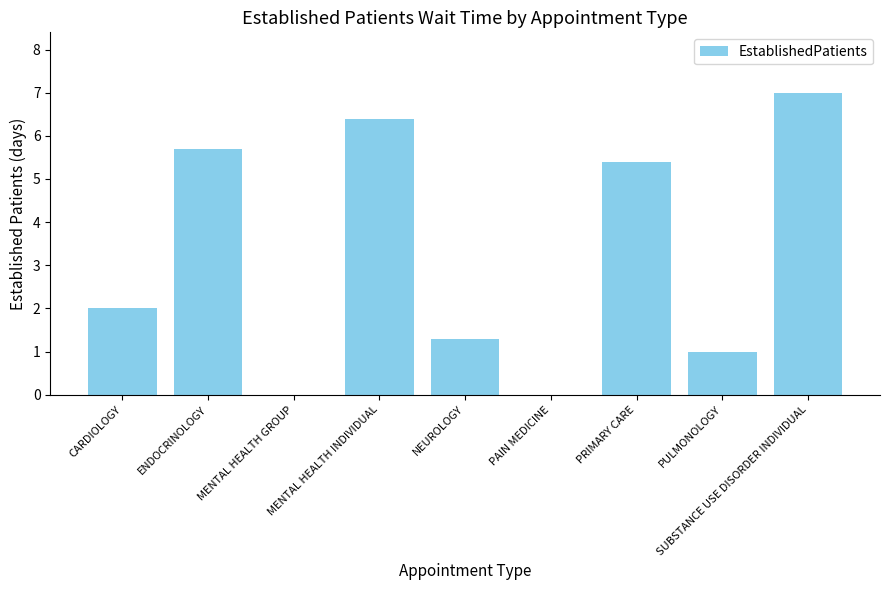

What is the maximum value shown in the chart?

7.0